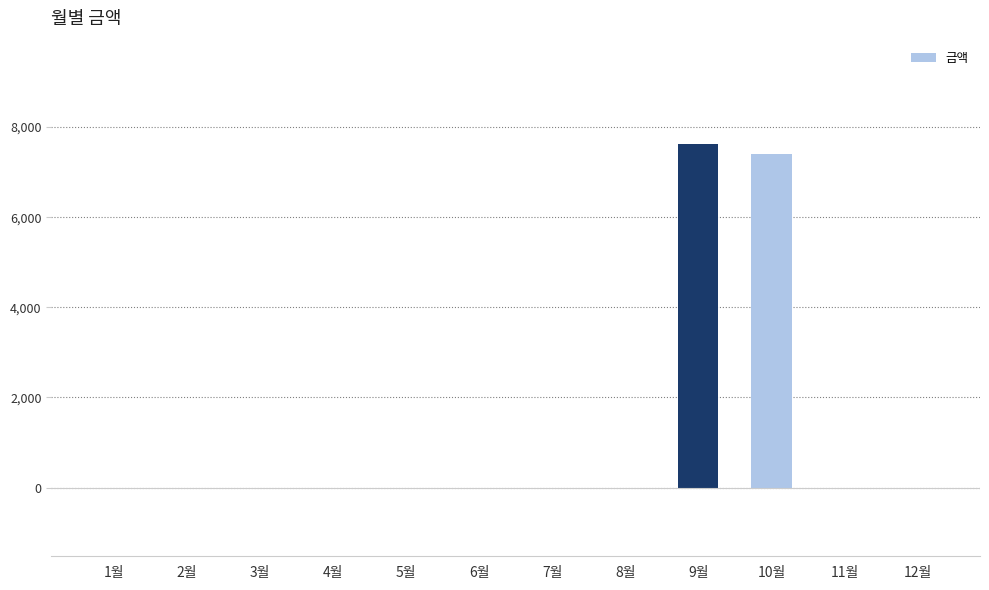

Is it true that the value at 3월 is 5000?

False